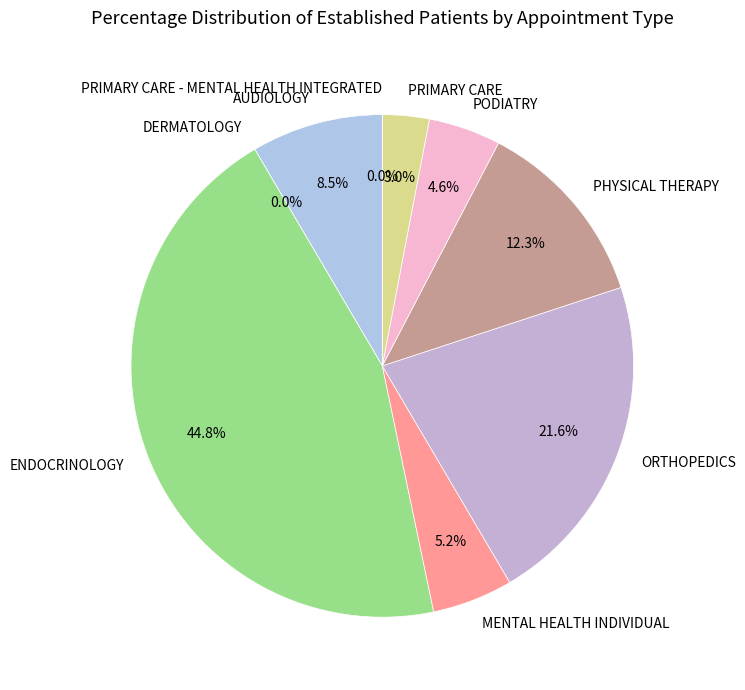

To the nearest percent, what is the difference between the largest and smallest slice percentages?

45%